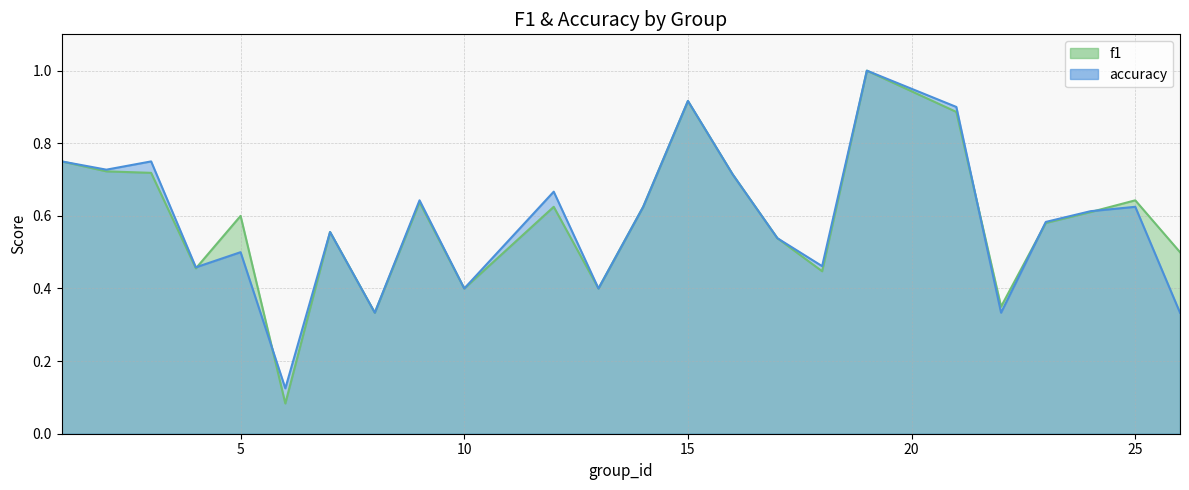

How many interior local valleys does the accuracy series have?

8